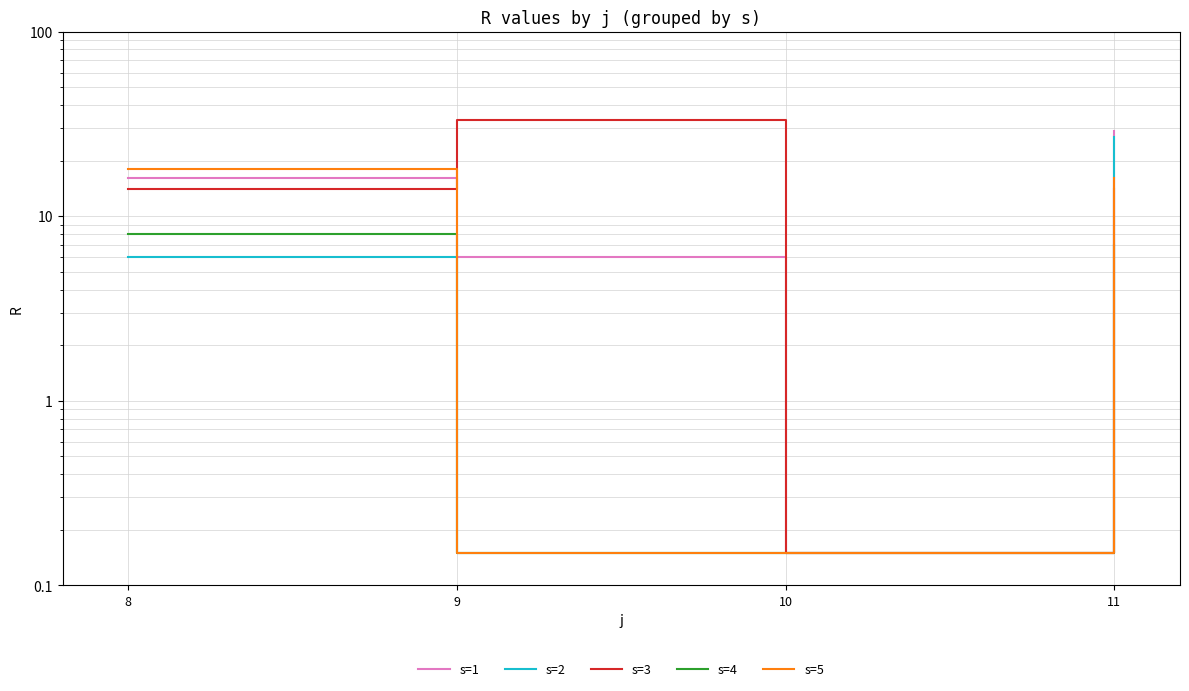

True or false: s=3 and s=4 intersect in this chart.

False